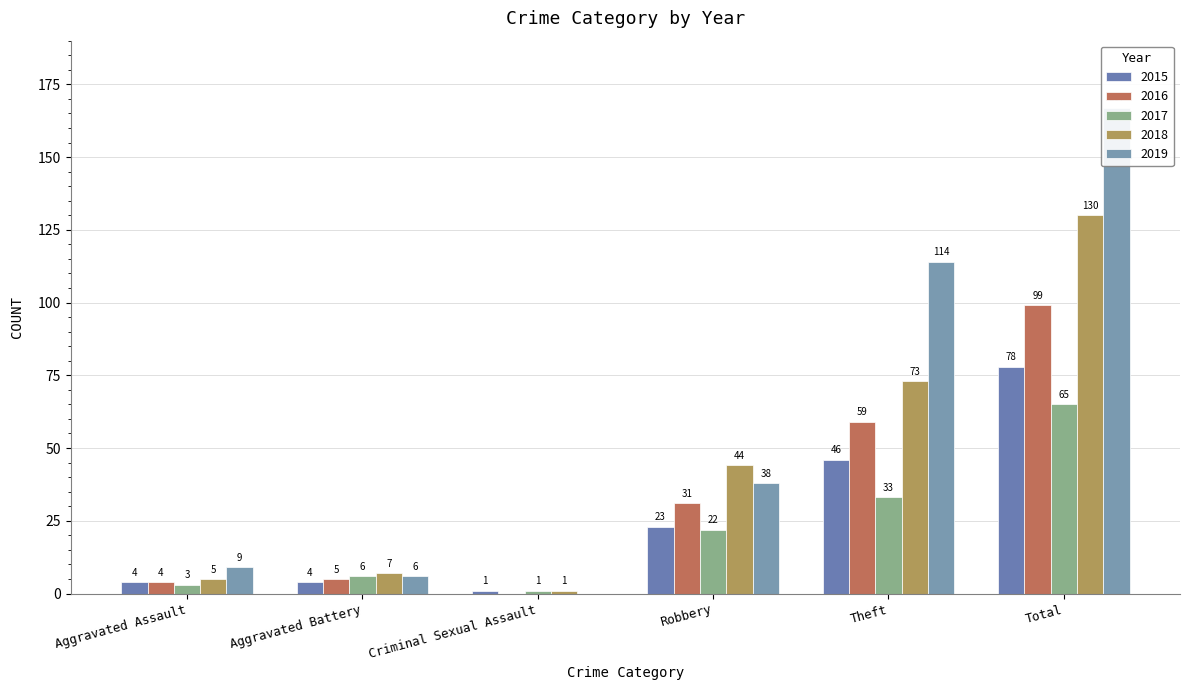

How many groups of bars are there?

6